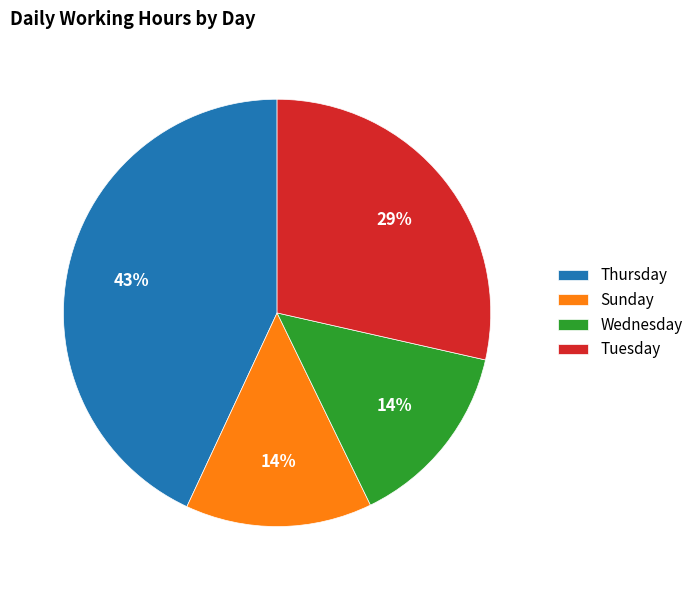

Is it true that Thursday is 7% of the pie?

False